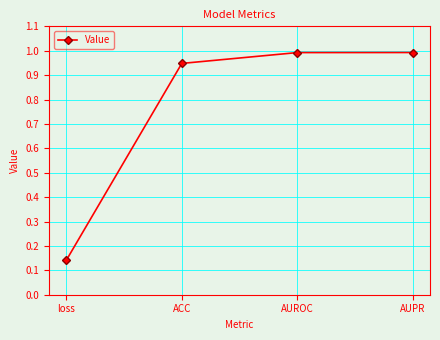

At which label is the value closest to 0?

loss